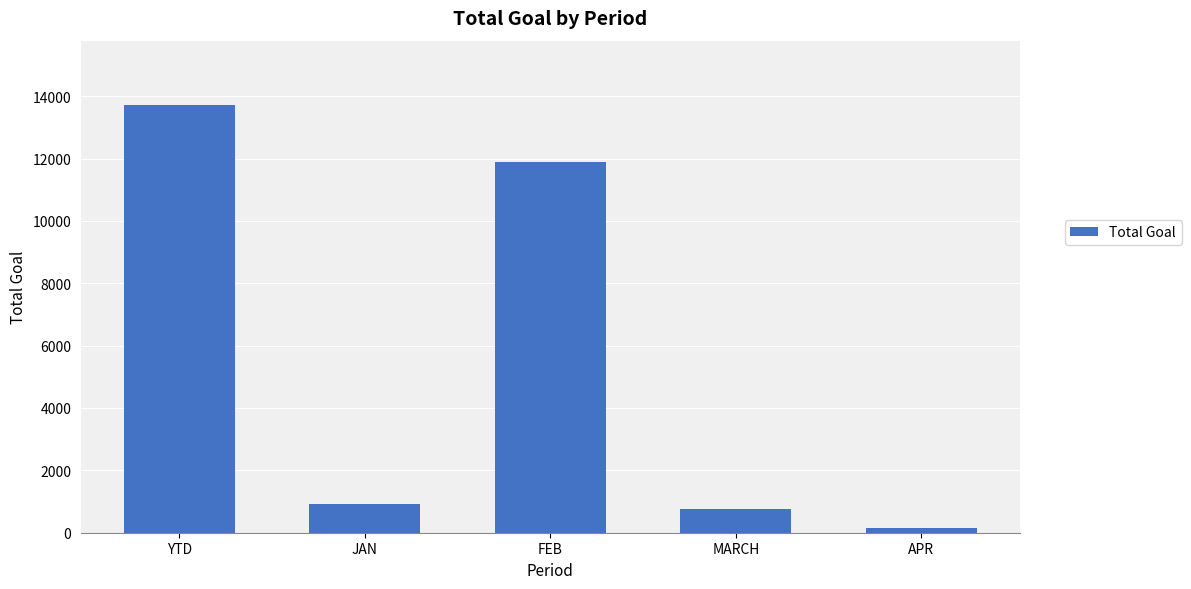

How many data points does each series have?

5